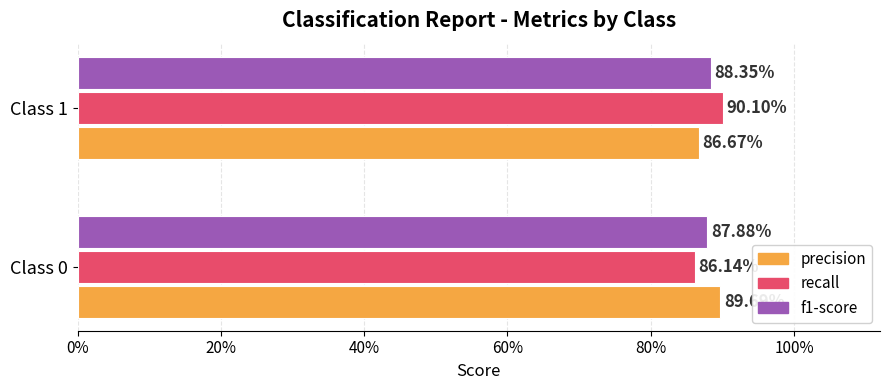

What is the sum of all recall values?

1.8